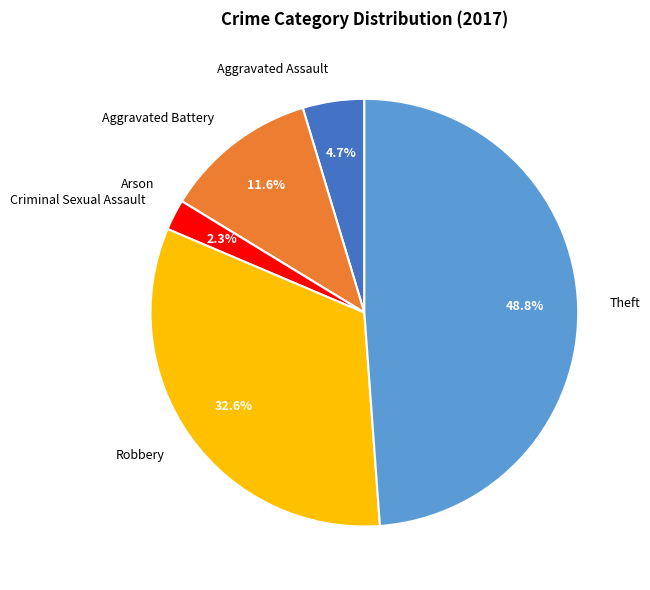

Between Theft and Criminal Sexual Assault, which is larger?

Theft